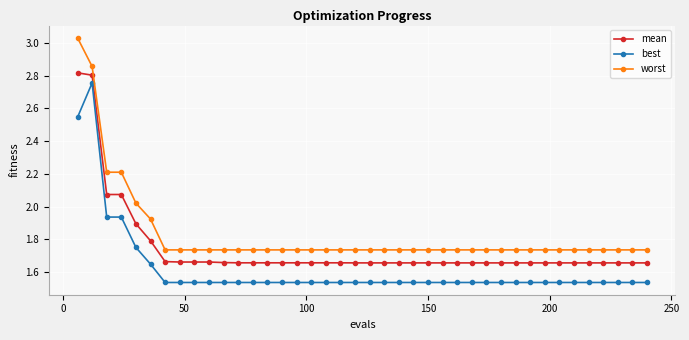

What is the sum of all best values?

64.8